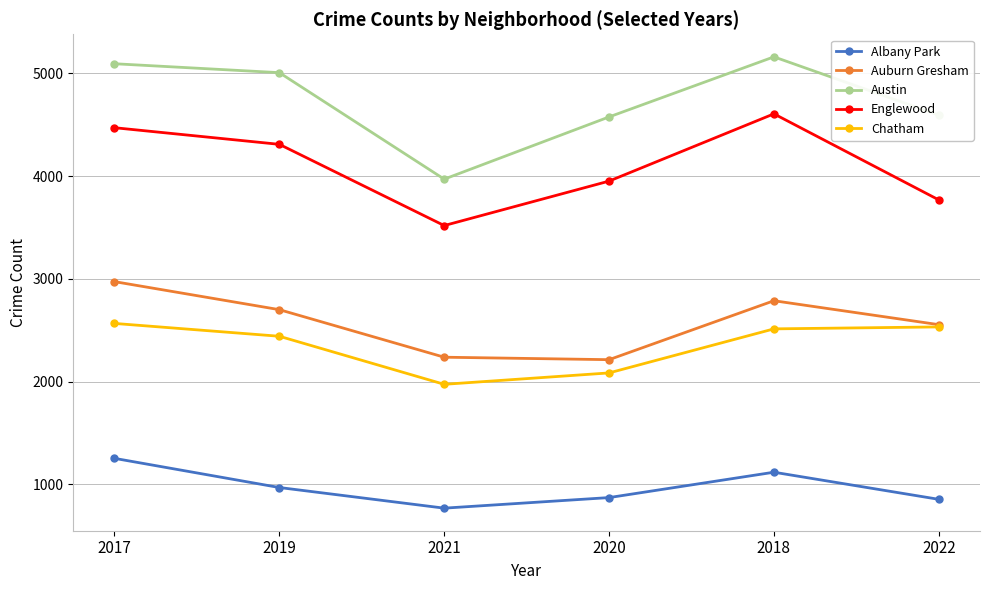

What is the value of the Chatham point at the 5th from the left?

2513